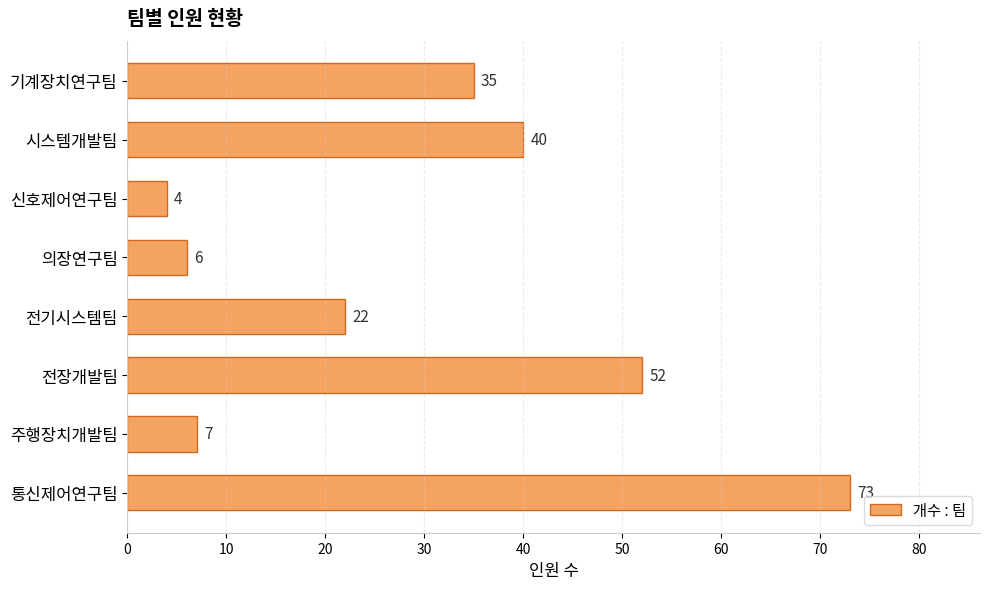

Are the bars horizontal?

Yes